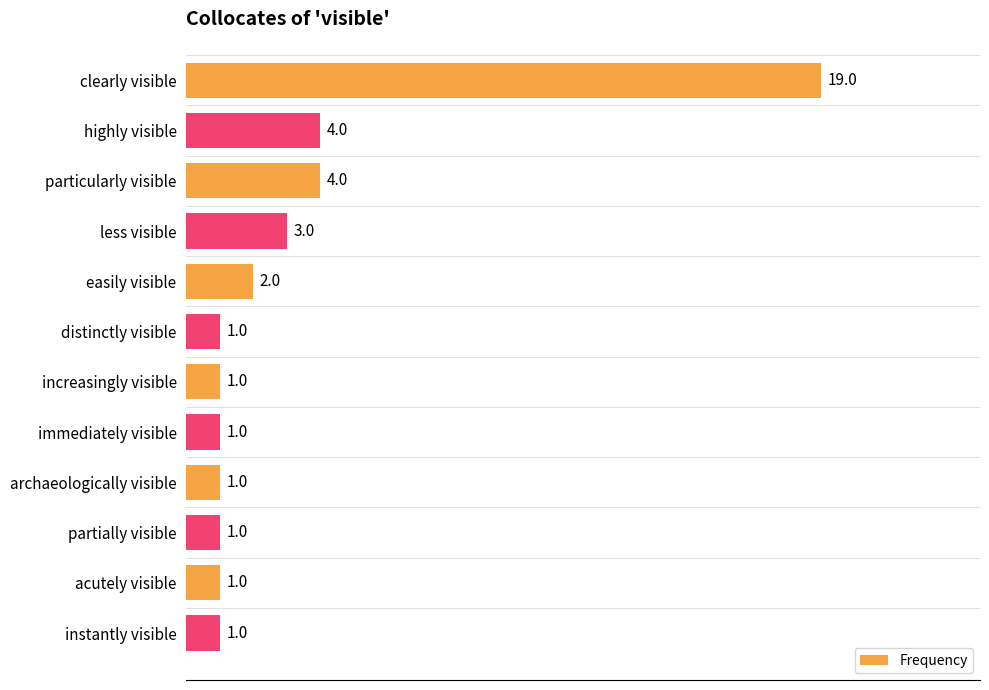

What is the label of the 3rd bar from the top?

particularly visible